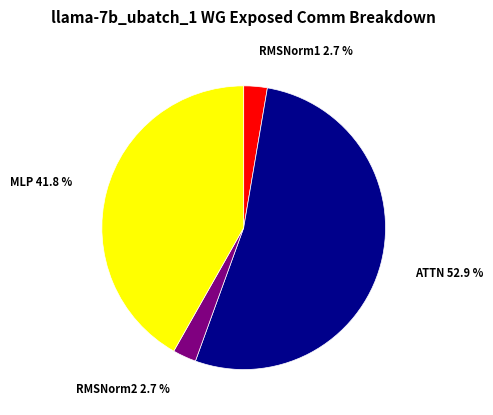

Between ATTN and RMSNorm1, which is larger?

ATTN